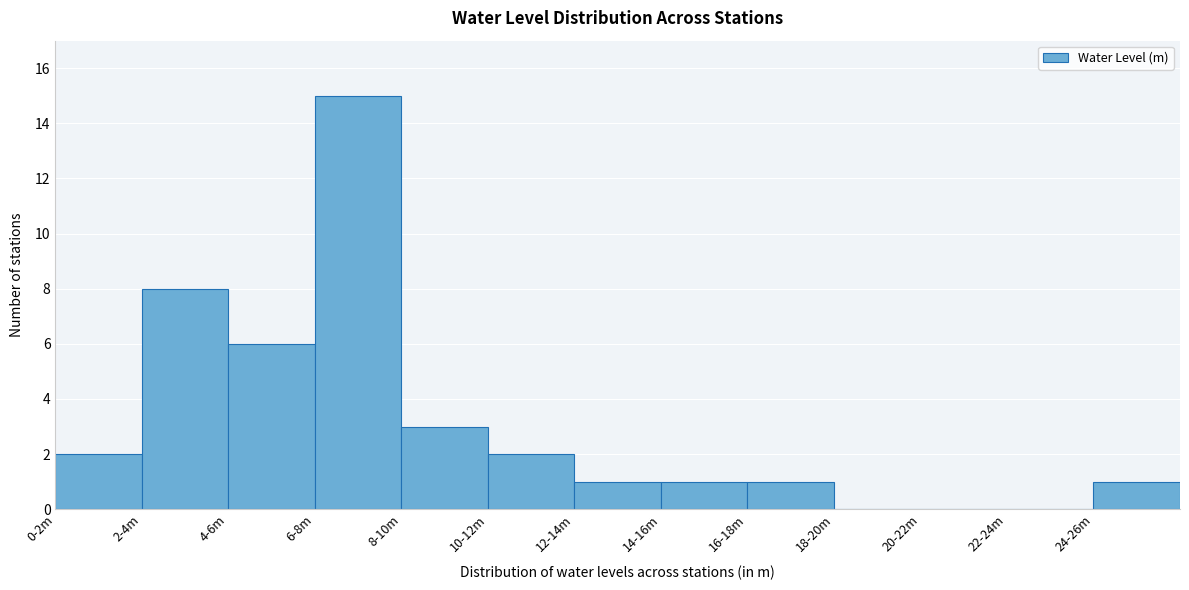

Reading left to right, what are all the values shown in this chart?

0-2m=2	2-4m=8	4-6m=6	6-8m=15	8-10m=3	10-12m=2	12-14m=1	14-16m=1	16-18m=1	18-20m=0	20-22m=0	22-24m=0	24-26m=1